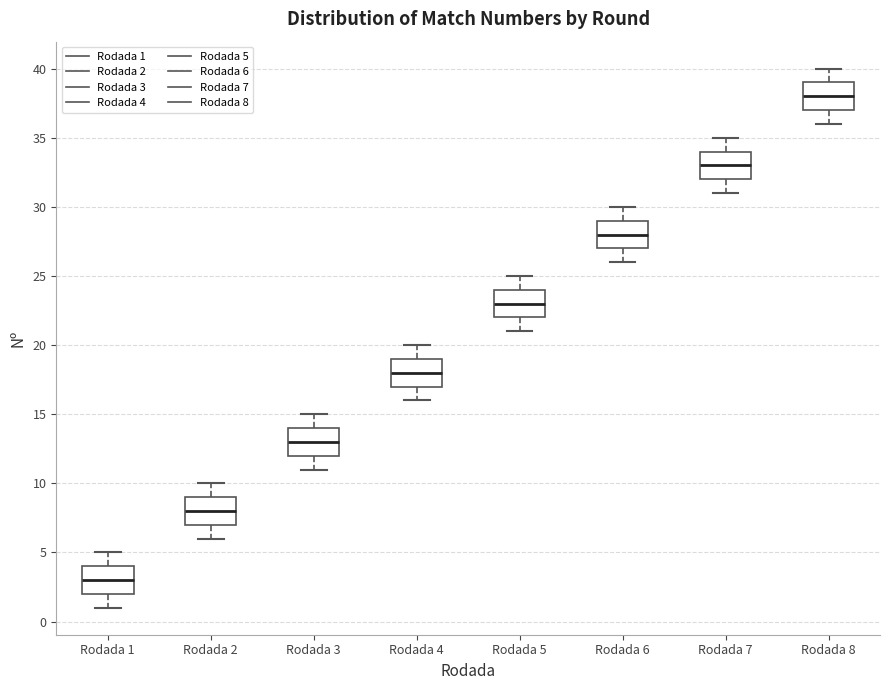

Where does the lower whisker of the box for Rodada 7 end on the y-axis? The values are not printed on the chart, so give them approximately, as read against the axis.

31